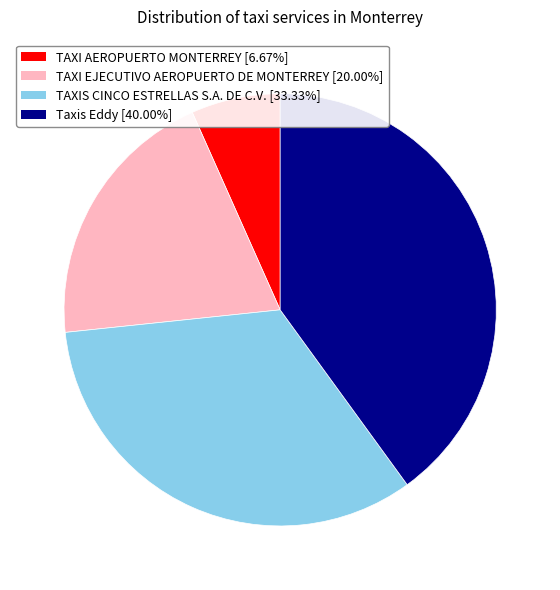

Rank the categories by value from highest to lowest.

Taxis Eddy, TAXIS CINCO ESTRELLAS S.A. DE C.V., TAXI EJECUTIVO AEROPUERTO DE MONTERREY, TAXI AEROPUERTO MONTERREY